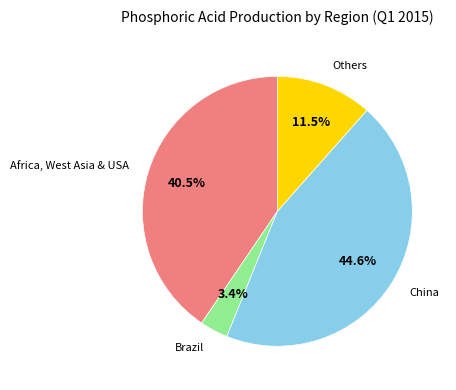

Does any single category account for the majority?

No